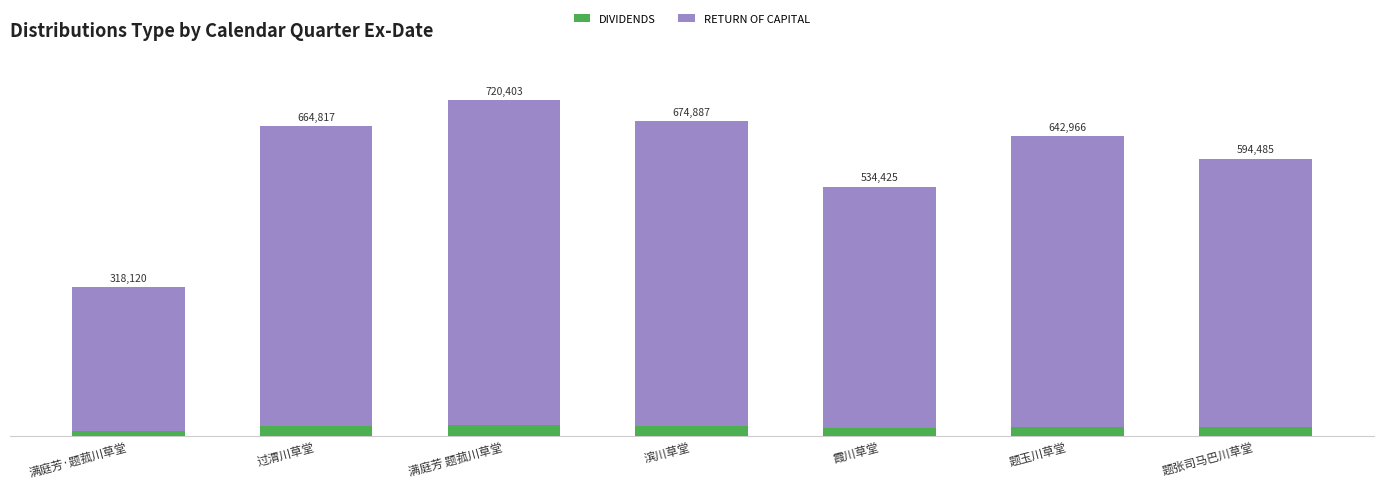

Reading right to left, extract all data points from this chart.

594485	642966	534425	674887	720403	664817	318120